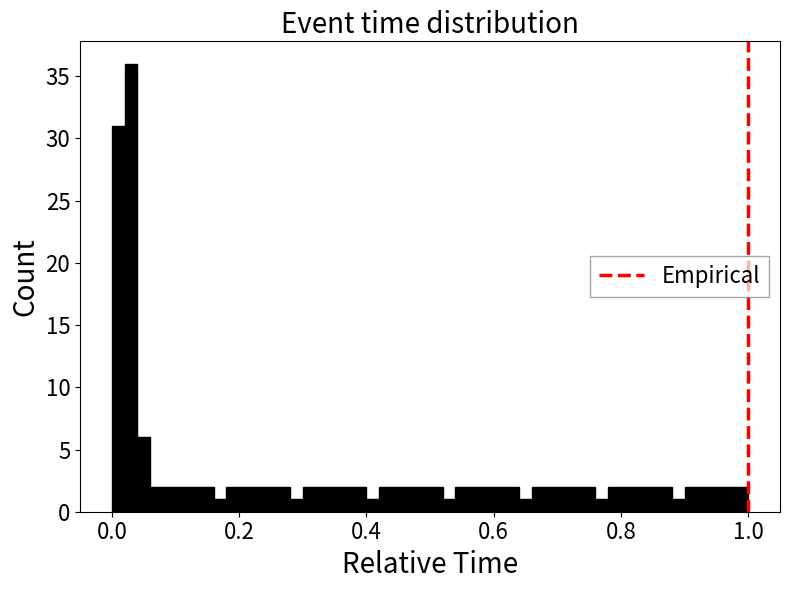

Around what value on the x-axis is the tallest bar? Give the approximate position of its centre, as read against the axis.

0.04